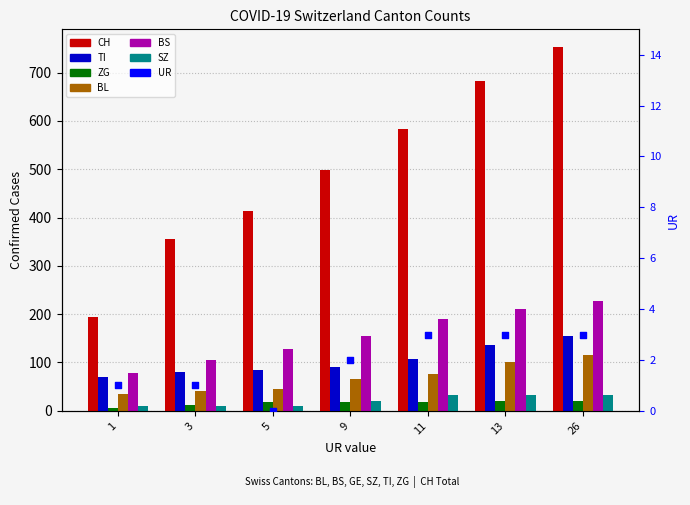

Which series contains the lowest Y value?

ZG